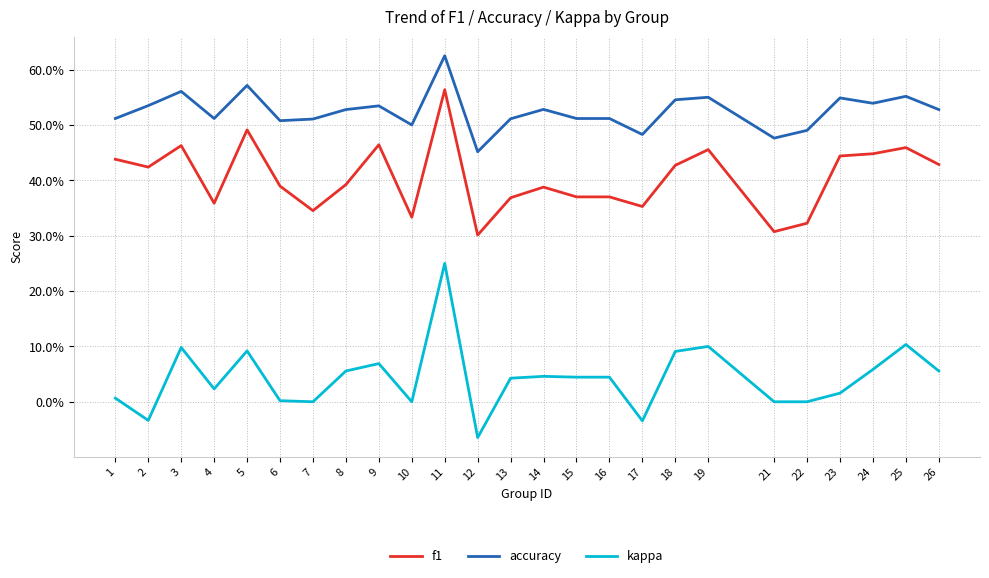

At which category does kappa reach its first local valley?

2